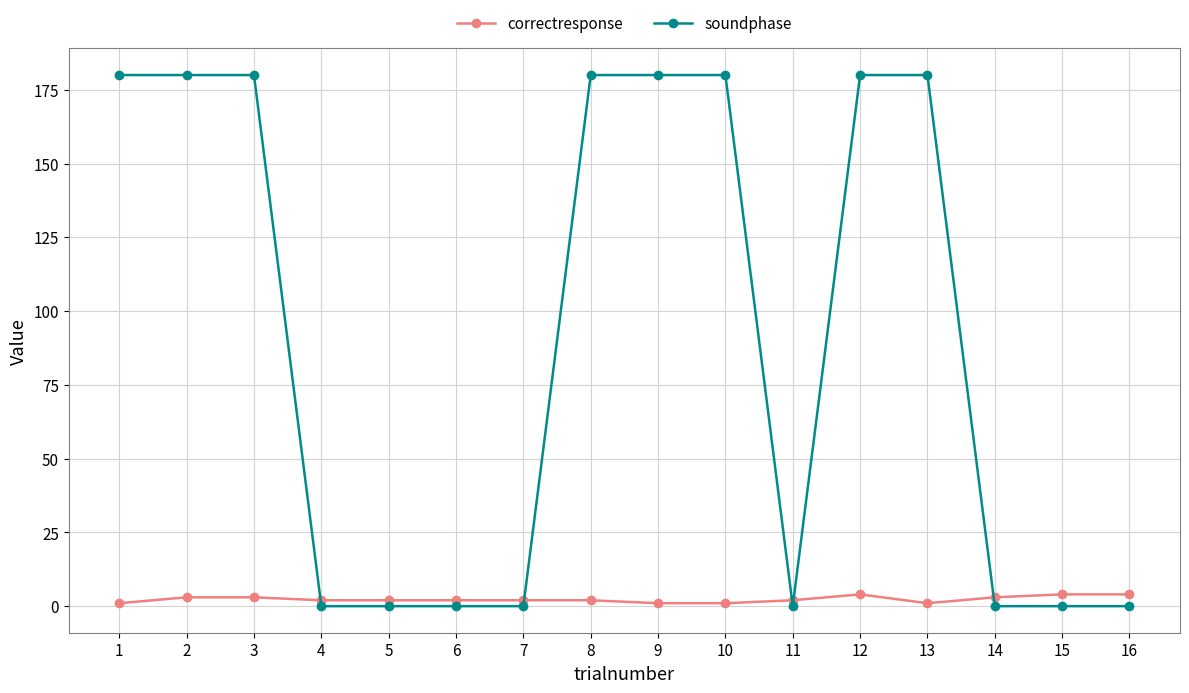

What is the difference between the maximum and second lowest values in the soundphase series?

180